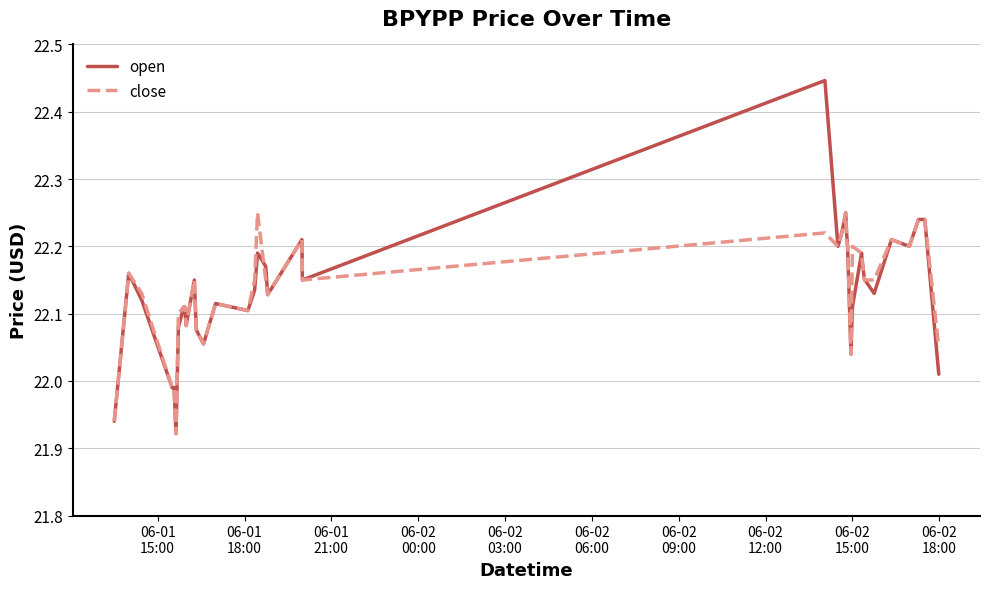

What is the difference between the maximum and minimum values in the open series?

0.5